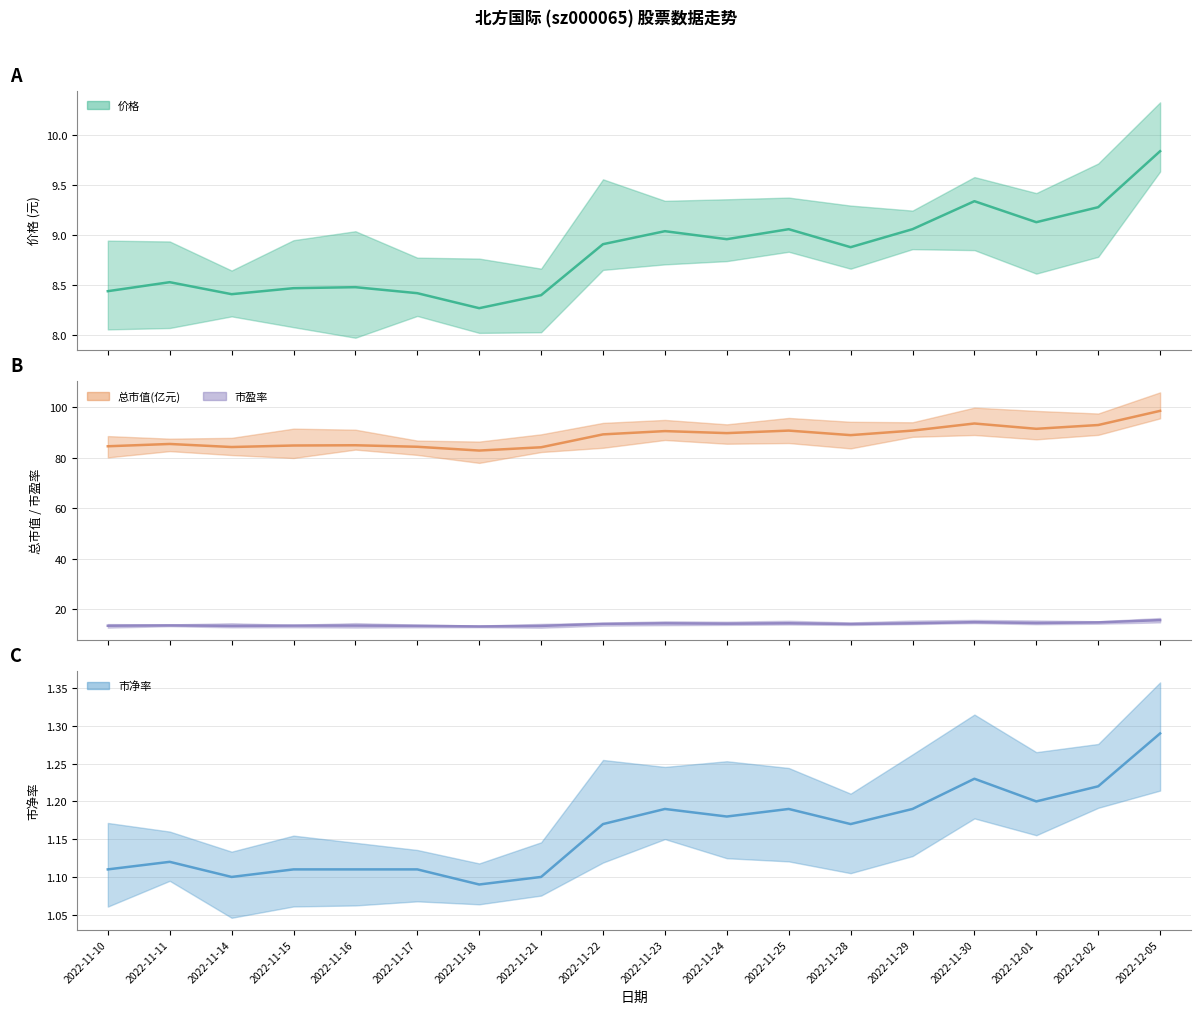

Reading right to left, transcribe all the data shown in this chart.

价格: 9.8	9.3	9.1	9.3	9.1	8.9	9.1	9.0	9.0	8.9	8.4	8.3	8.4	8.5	8.5	8.4	8.5	8.4
总市值(亿元): 98.6	93.0	91.5	93.6	90.8	89.0	90.8	89.8	90.5	89.2	84.1	82.8	84.3	84.9	84.8	84.2	85.5	84.5
市盈率: 15.6	14.8	14.5	14.8	14.4	14.1	14.4	14.2	14.4	14.2	13.3	13.1	13.4	13.5	13.5	13.4	13.6	13.4
市净率: 1.3	1.2	1.2	1.2	1.2	1.2	1.2	1.2	1.2	1.2	1.1	1.1	1.1	1.1	1.1	1.1	1.1	1.1